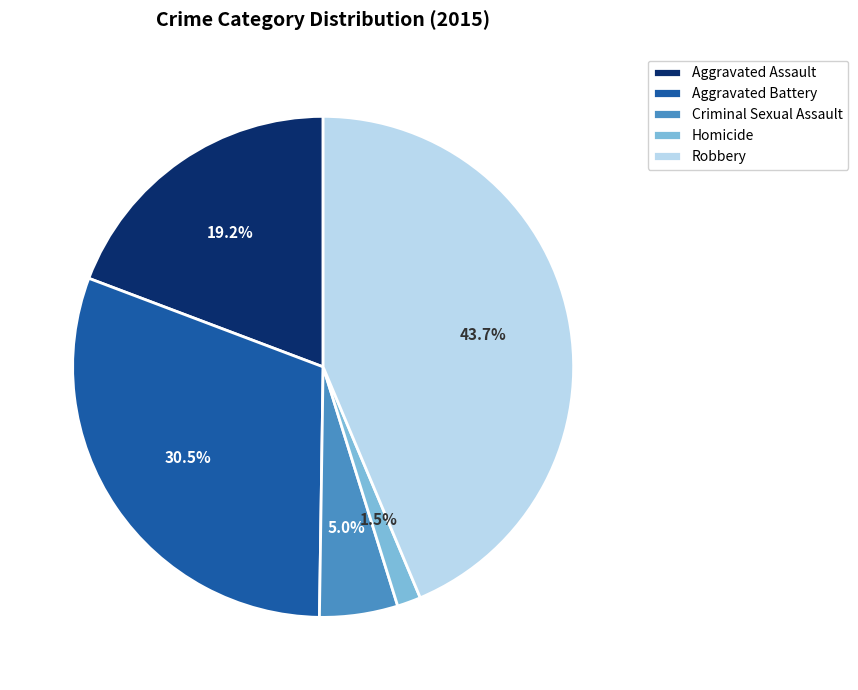

Approximately how many times larger is the value at Aggravated Assault compared to Aggravated Battery?

0.6